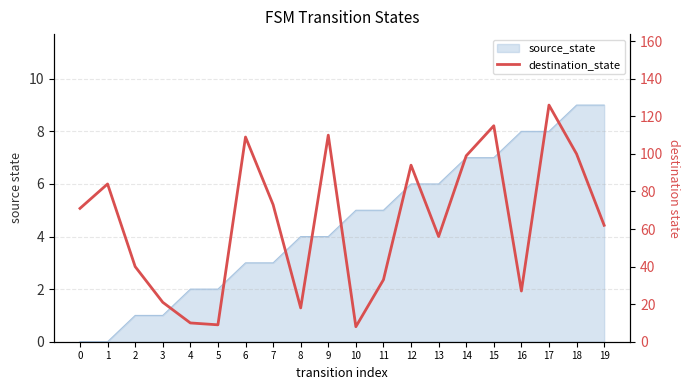

How many values exceed 71?

9